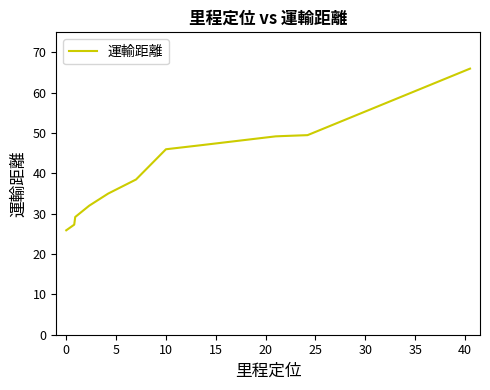

What is the maximum value shown in the chart?

66.0